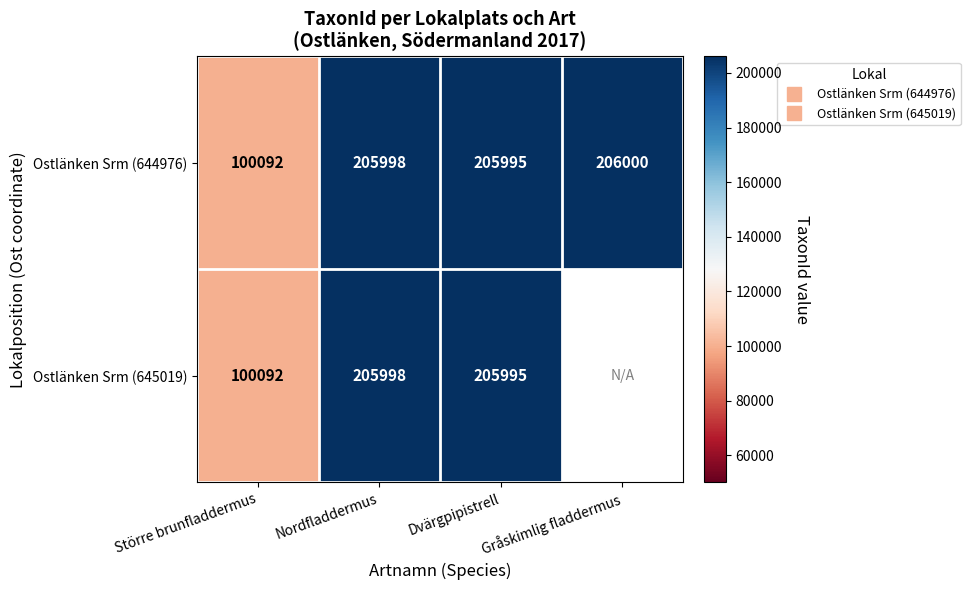

Which category has the lowest value in the Ostlänken Srm (644976) series?

Större brunfladdermus